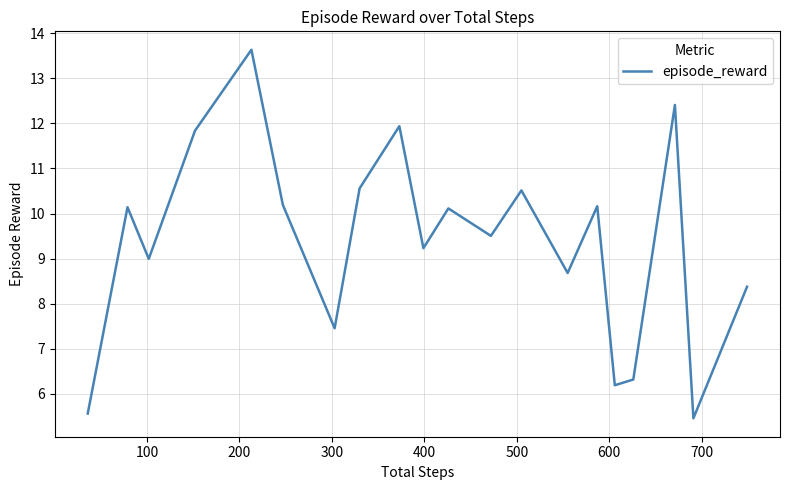

What is the minimum value shown in the chart?

5.5